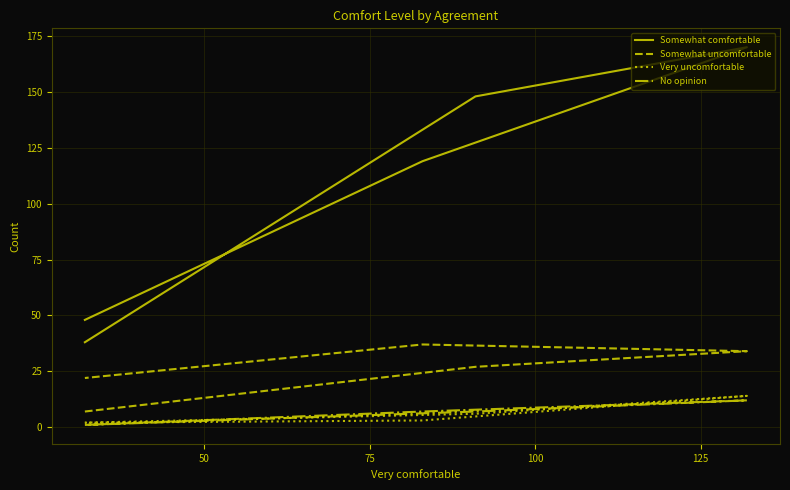

What is the sum of the Somewhat uncomfortable values at 125 and 100?

59